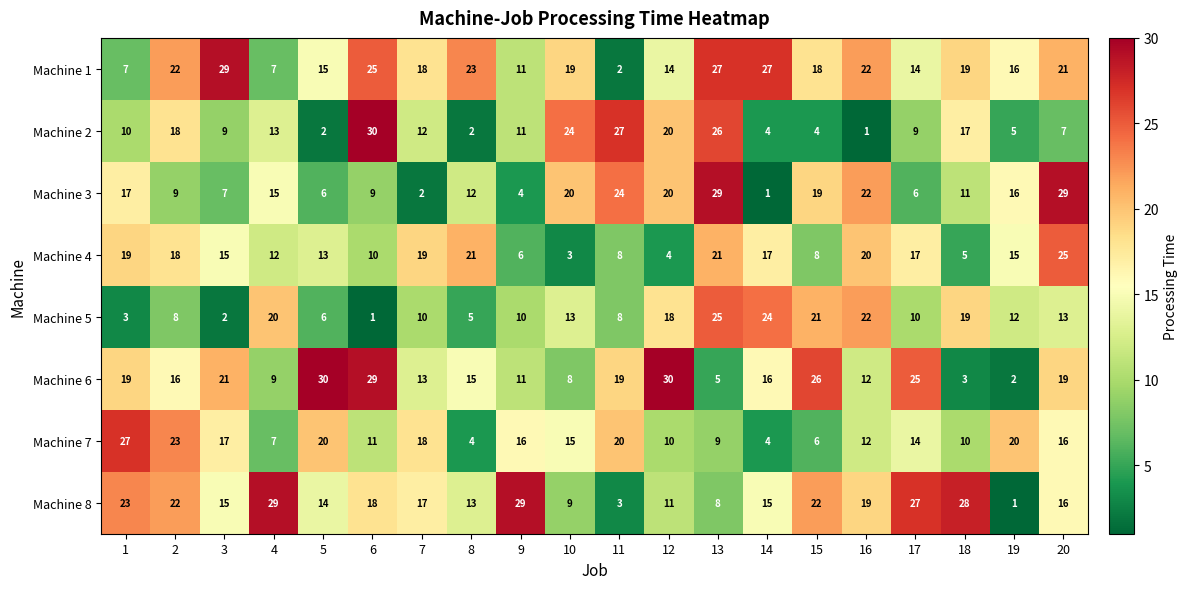

Is it true that Machine 6 equals 11 at 3?

False